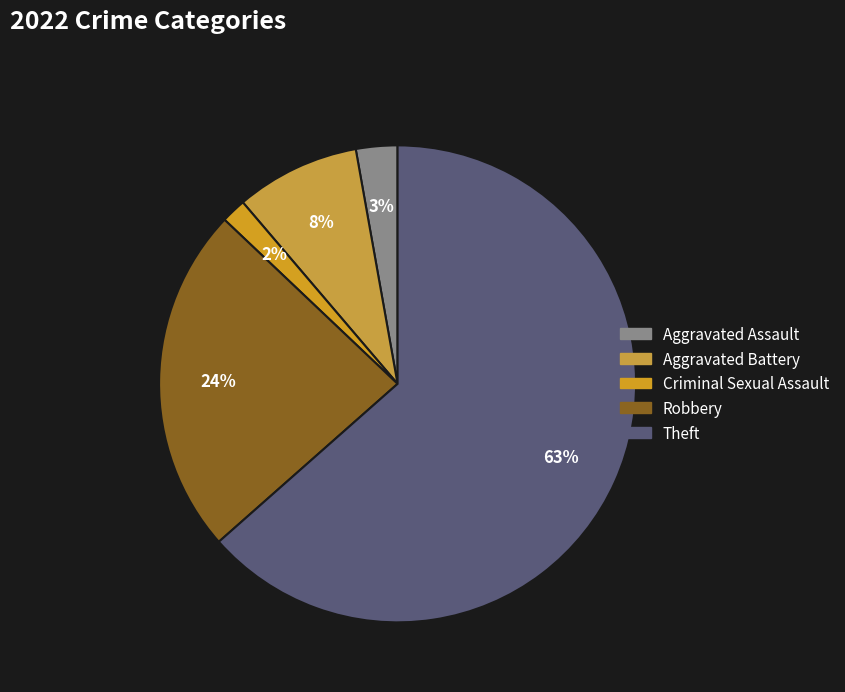

How many slices are in this pie chart?

5